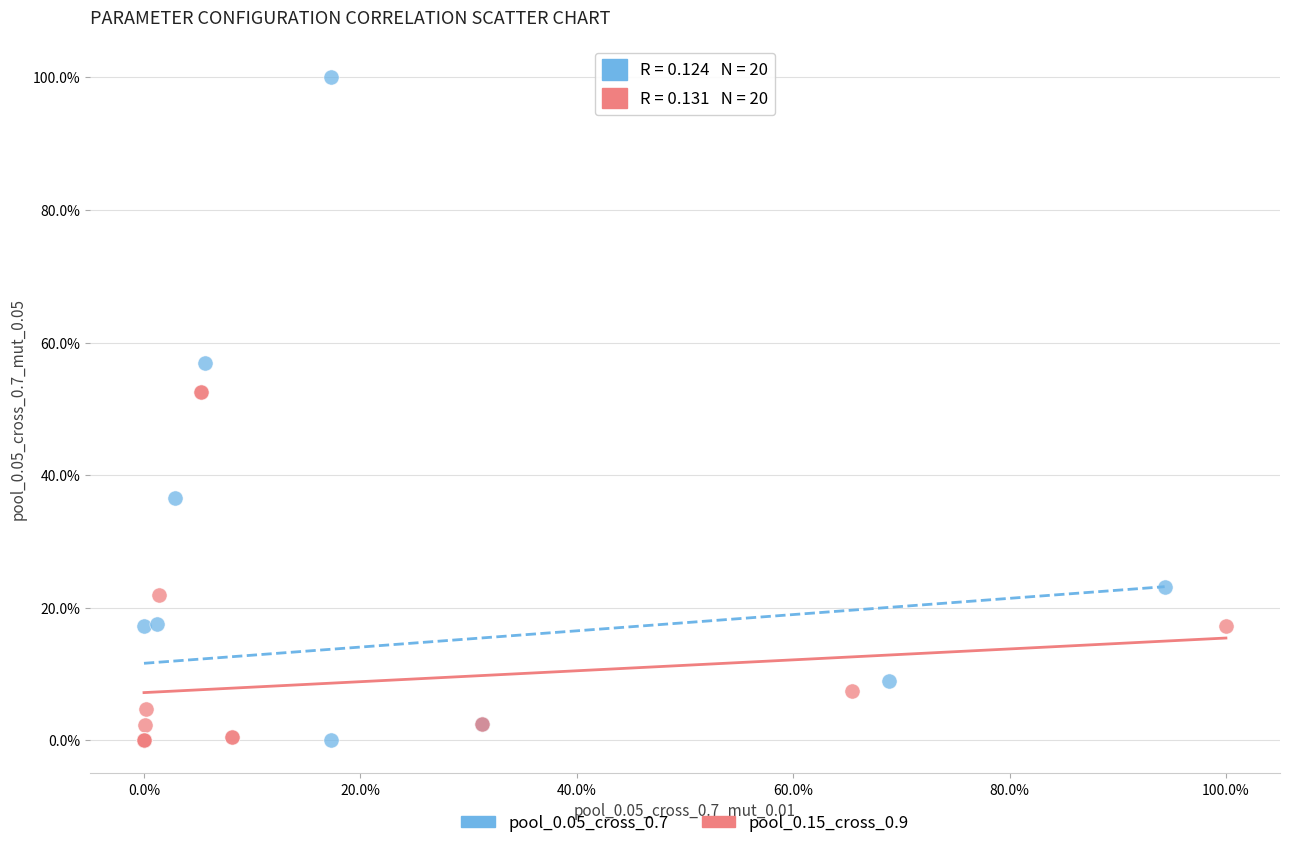

What are all the series names shown in the legend?

pool_0.05_cross_0.7, pool_0.15_cross_0.9